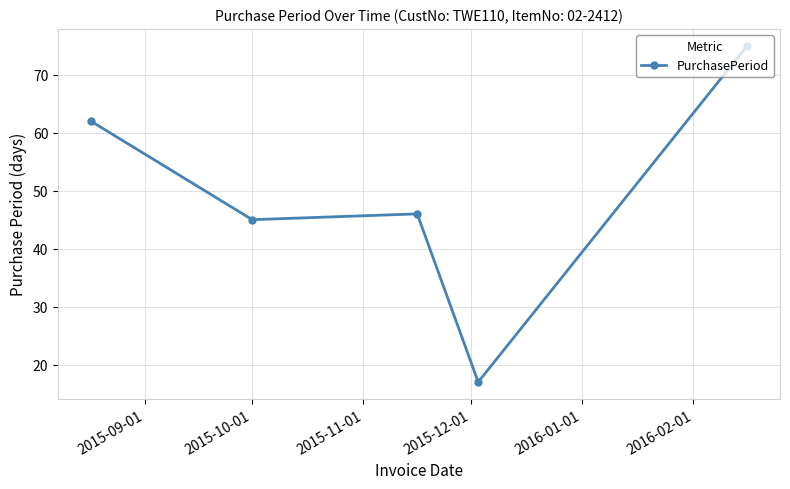

How many lines are shown in the chart?

1